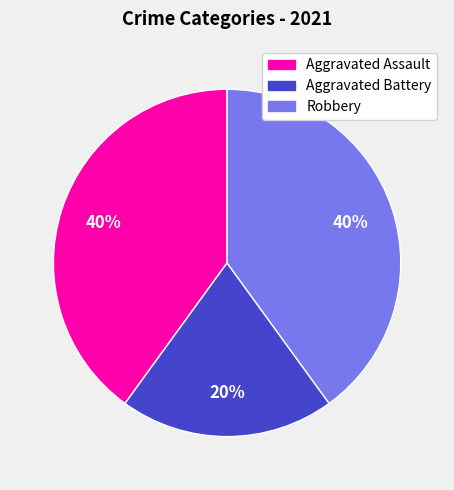

Is Aggravated Battery the majority of the pie?

No